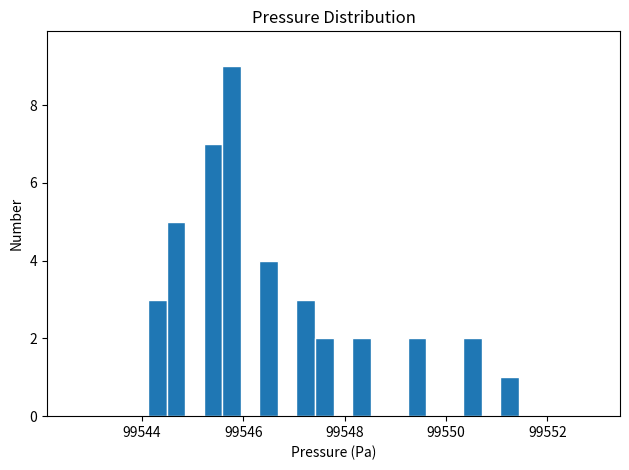

Read against the x-axis, roughly where is the centre of the tallest bar?

99545.8